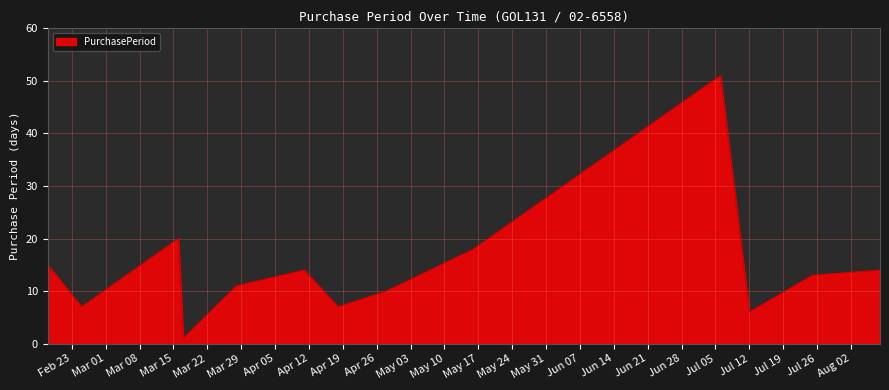

What is the difference between the maximum and minimum values?

50